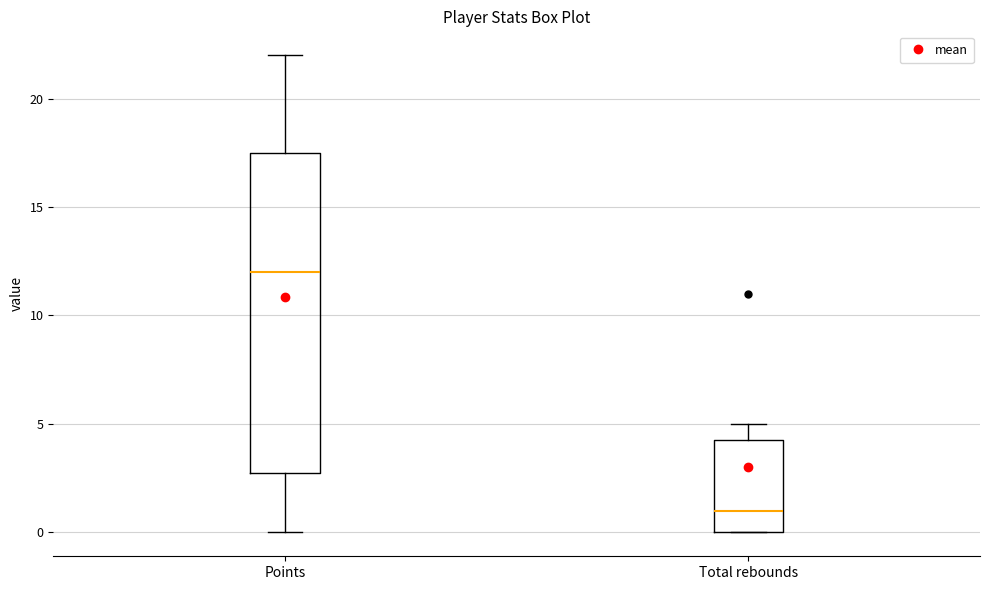

Reading left to right, transcribe this box plot: for each box, give where its median line is, the range the box spans, and where its two whiskers end, as read against the y-axis. The values are not printed on the chart, so give them approximately, as read against the axis.

Points: median 12.0, box 3.0 to 17.5, whiskers 0.0 to 22.0
Total rebounds: median 1.0, box 0.0 to 4.5, whiskers 0.0 to 5.0